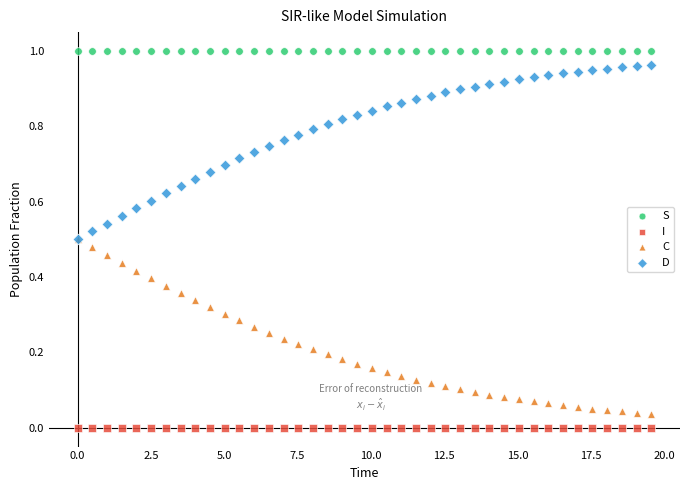

What are all the series names shown in the legend?

S, I, C, D